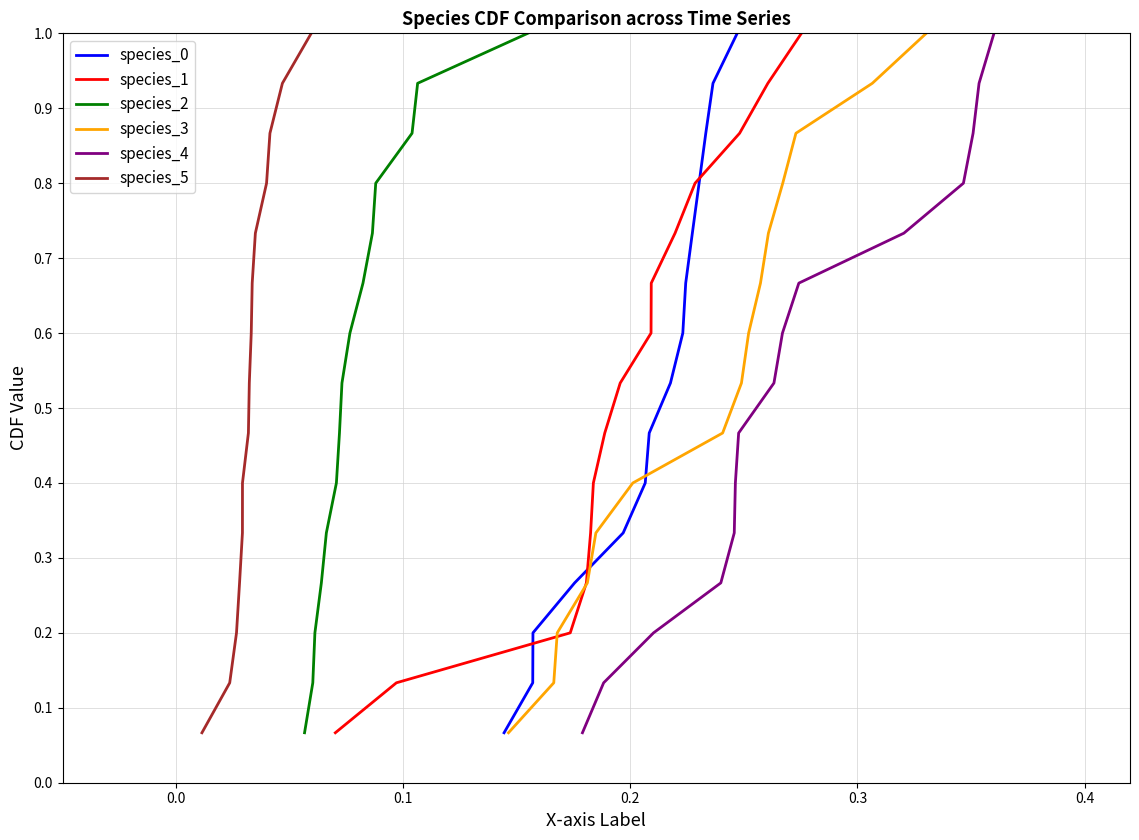

List the series in order of their peak value, lowest first.

species_0, species_1, species_2, species_3, species_4, species_5